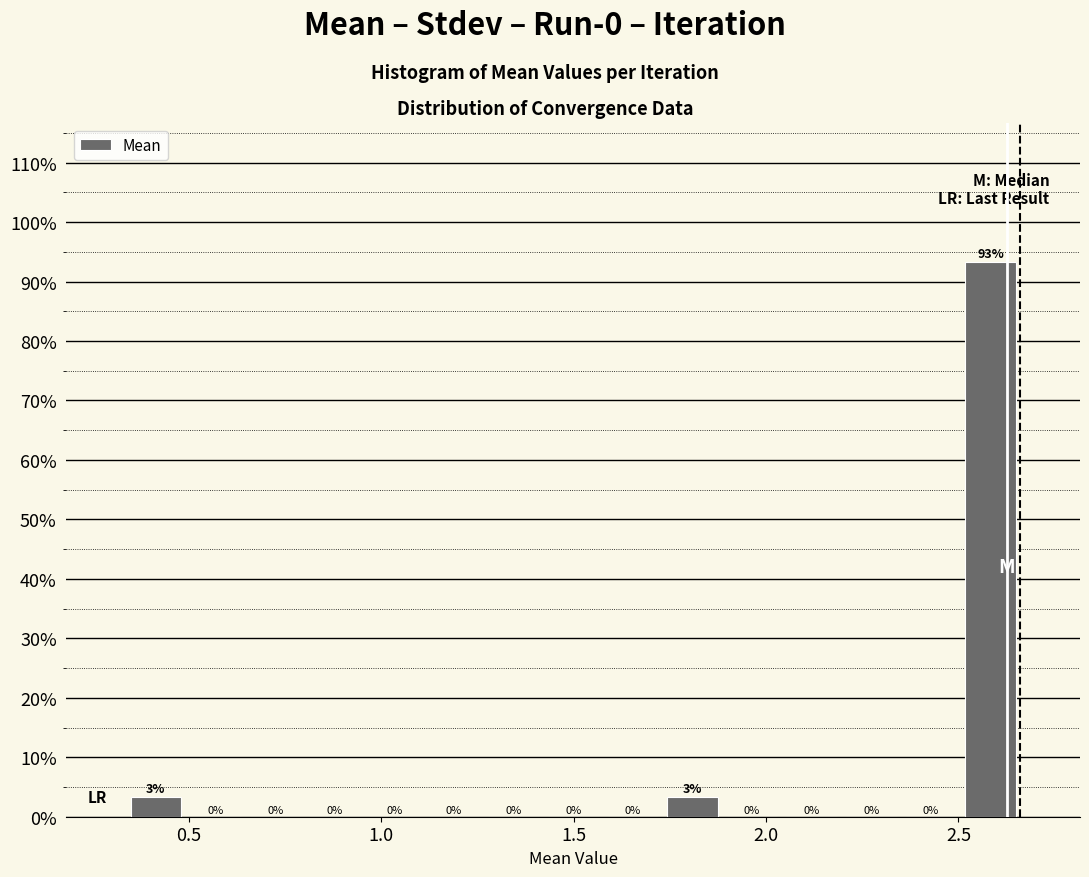

Around what value on the x-axis is the tallest bar? Give the approximate position of its centre, as read against the axis.

2.60